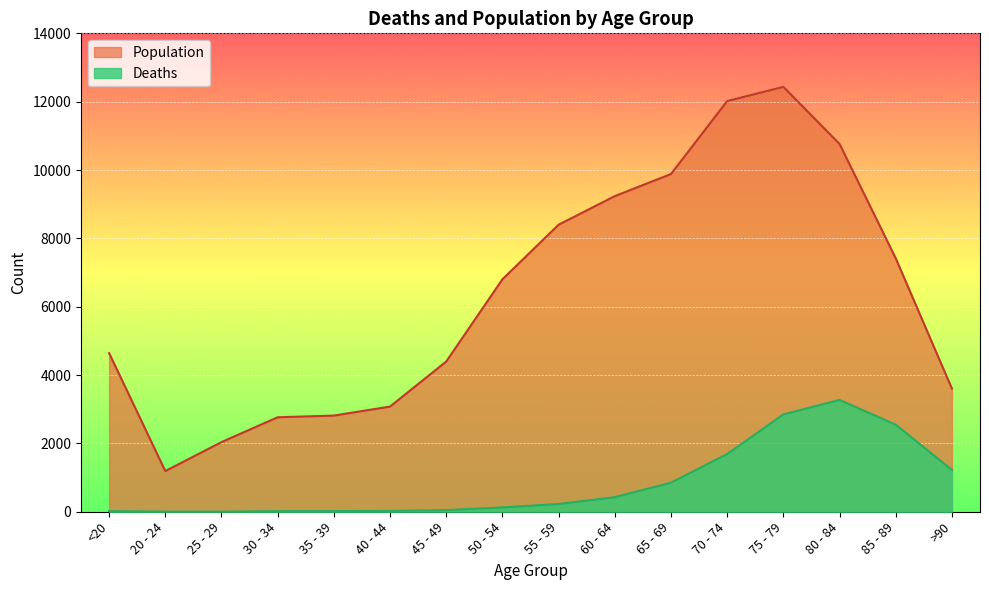

Reading left to right, transcribe all the data shown in this chart.

Deaths: <20=18	20 - 24=4	25 - 29=3	30 - 34=17	35 - 39=18	40 - 44=24	45 - 49=47	50 - 54=126	55 - 59=227	60 - 64=426	65 - 69=850	70 - 74=1690	75 - 79=2848	80 - 84=3273	85 - 89=2548	>90=1224
Population: <20=4641	20 - 24=1191	25 - 29=2038	30 - 34=2765	35 - 39=2814	40 - 44=3078	45 - 49=4396	50 - 54=6803	55 - 59=8400	60 - 64=9236	65 - 69=9883	70 - 74=12018	75 - 79=12434	80 - 84=10764	85 - 89=7417	>90=3604